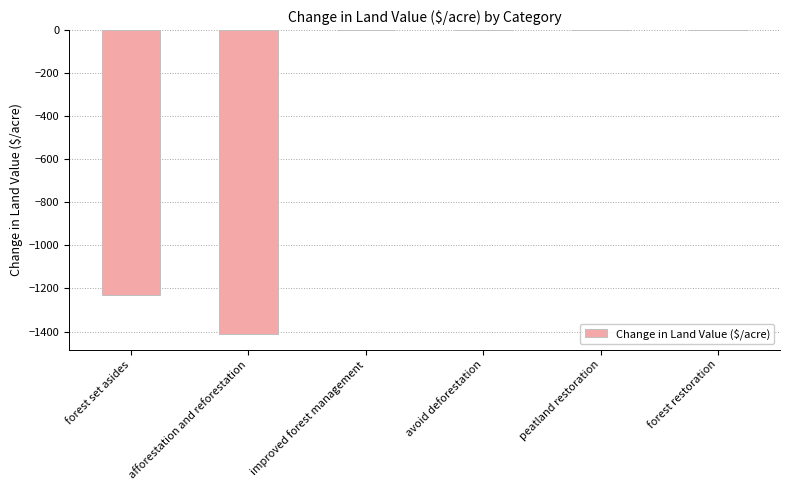

What is the change in value from forest set asides to afforestation and reforestation?

-181.2